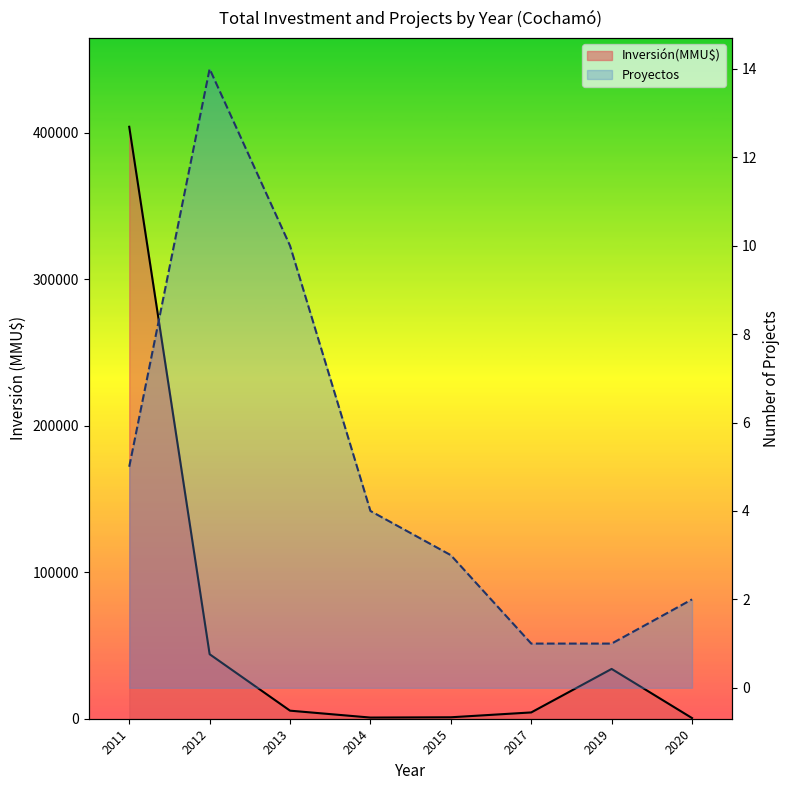

What is the total value across all series at 2020?

462